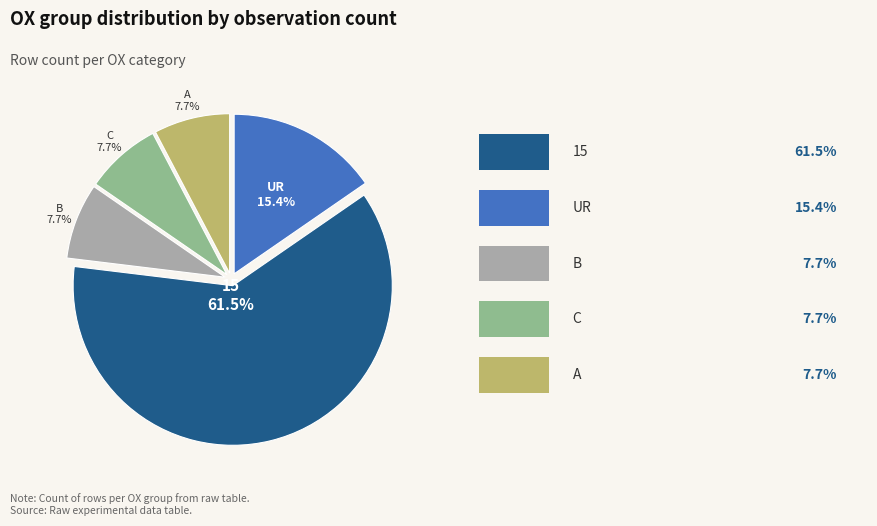

Is there any slice that represents more than half of the pie?

Yes